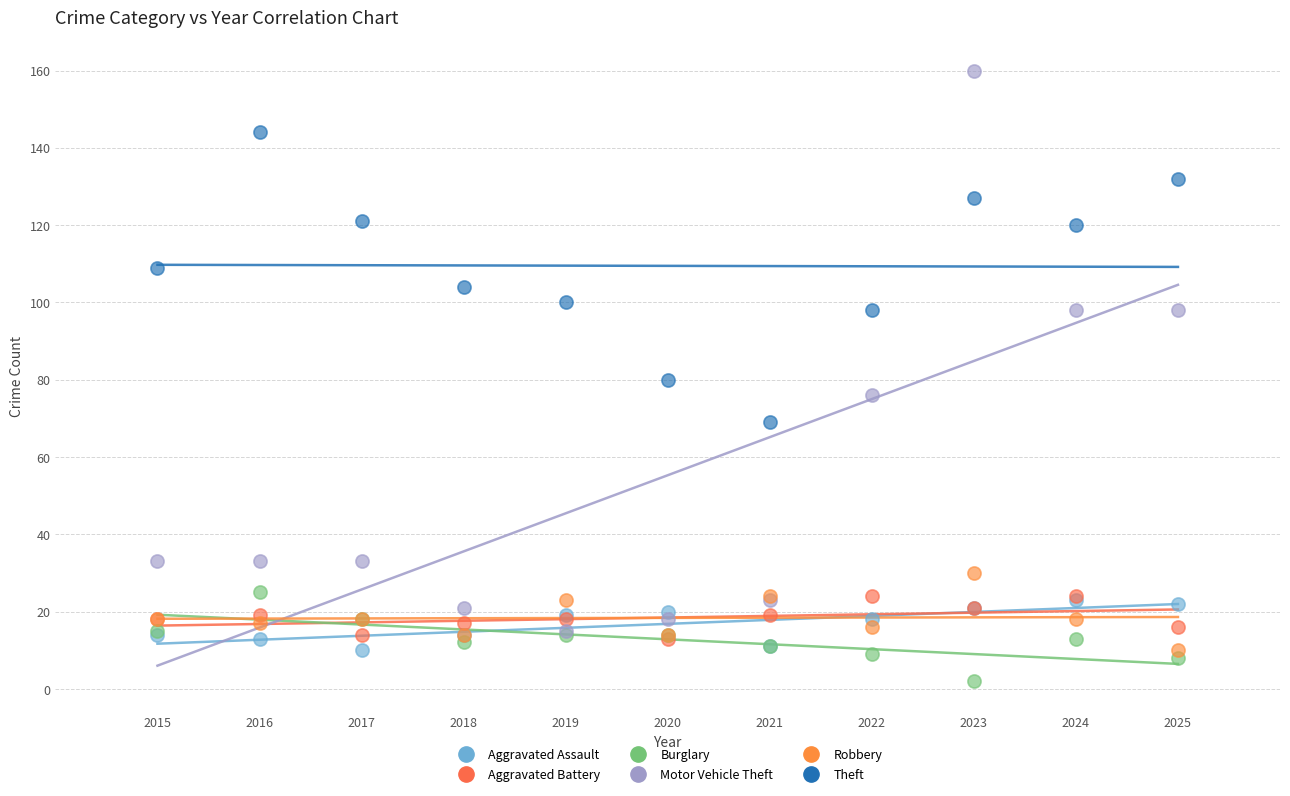

In the Motor Vehicle Theft series, what Y value is closest to 87?

76